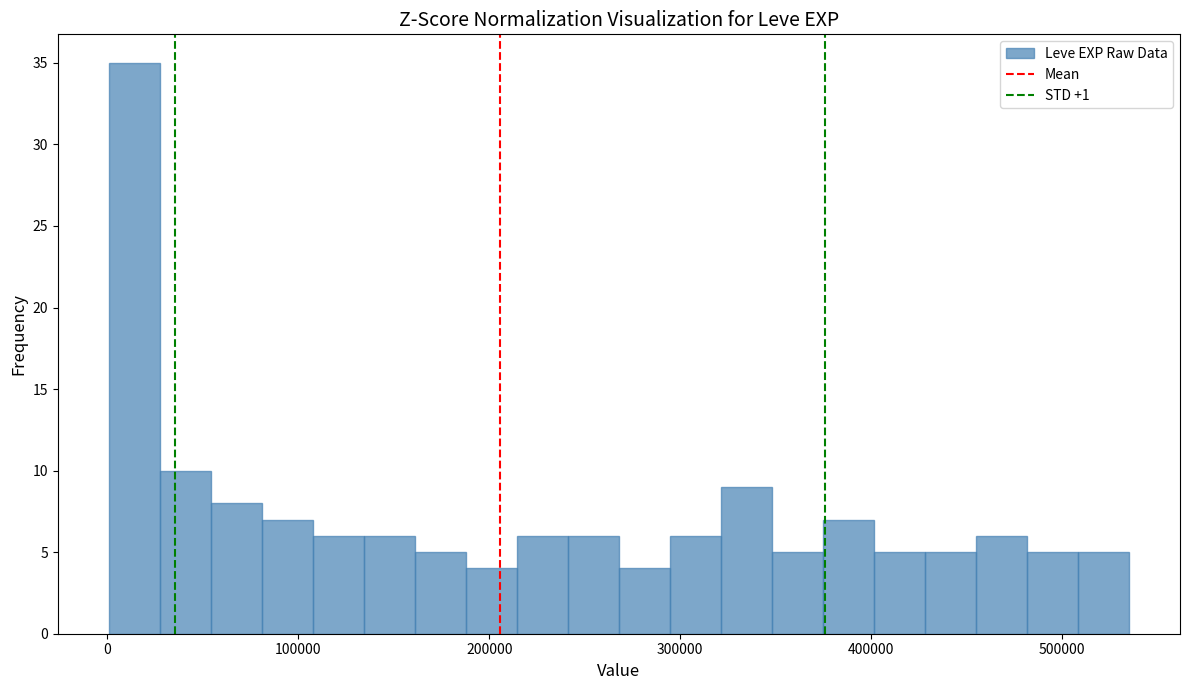

Around what value on the x-axis is the tallest bar? Give the approximate position of its centre, as read against the axis.

10000